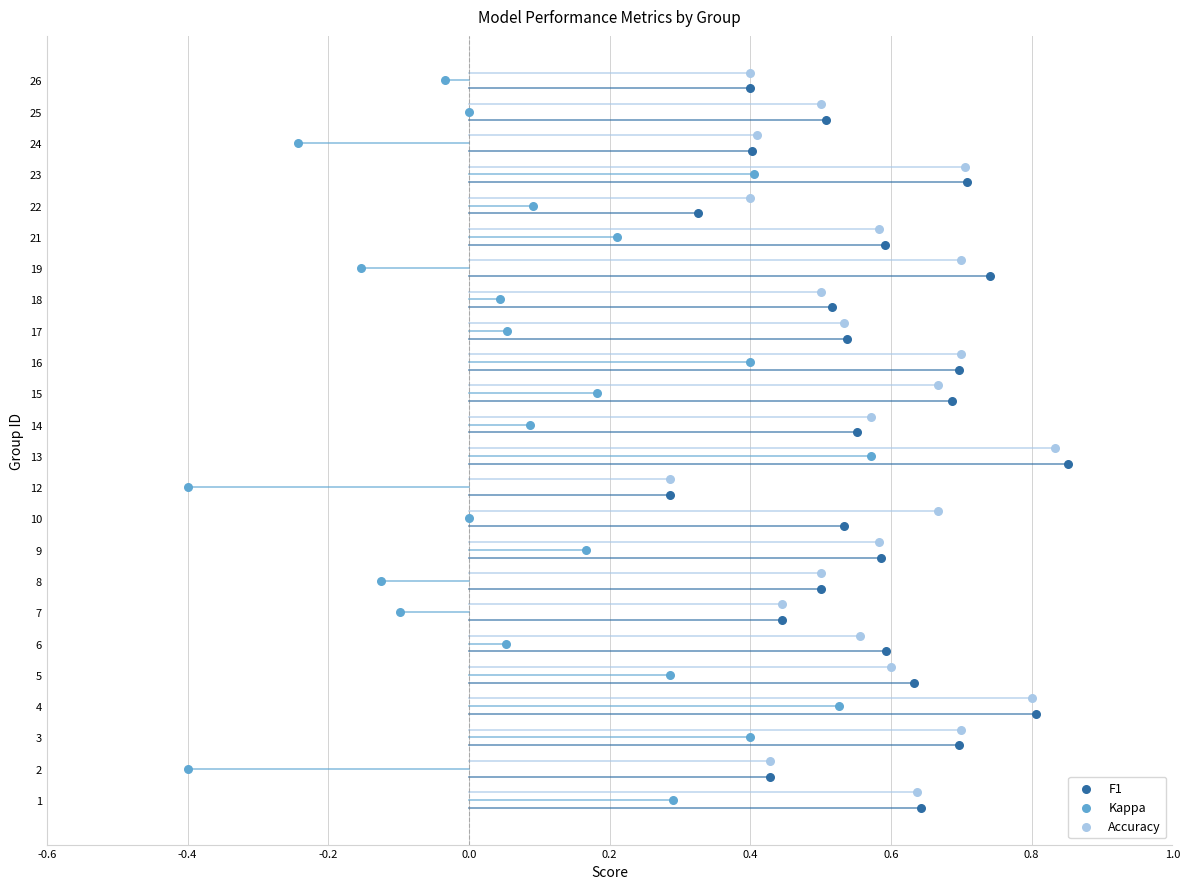

Which series contains the highest Y value?

Accuracy